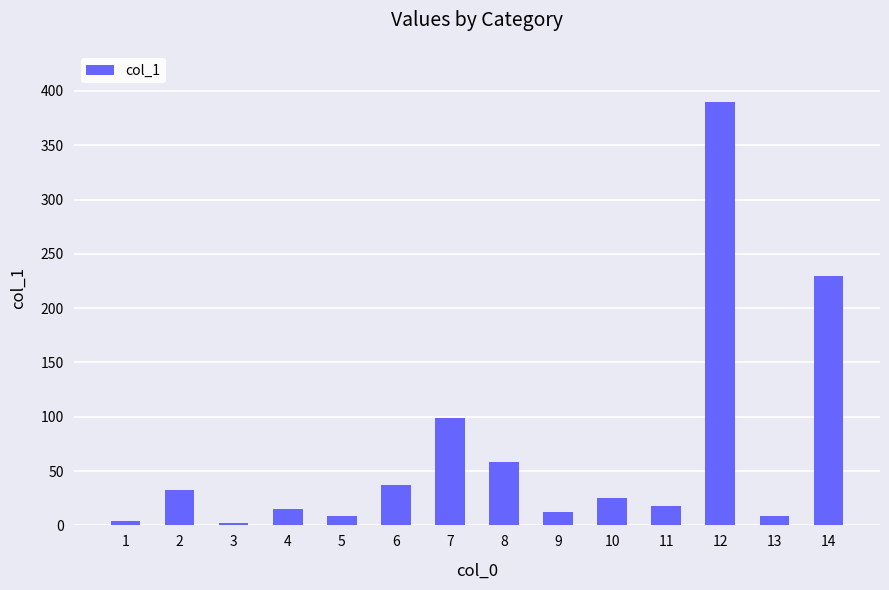

What is the change in value from 9 to 11?

+5.0